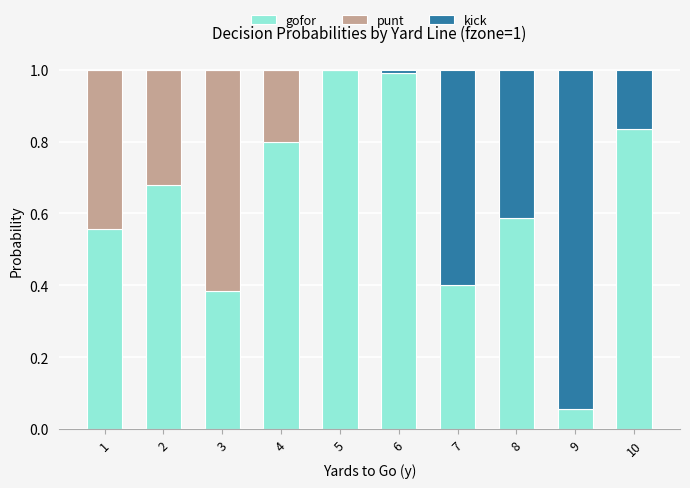

The value of gofor at 7 is 0.2. True or false?

False